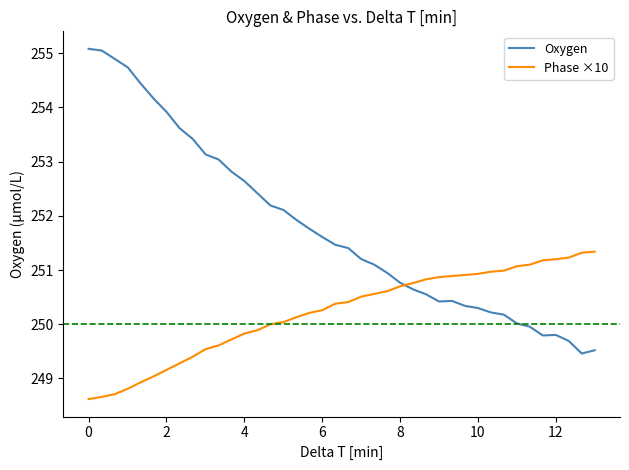

Which series has the largest total across all categories?

Oxygen